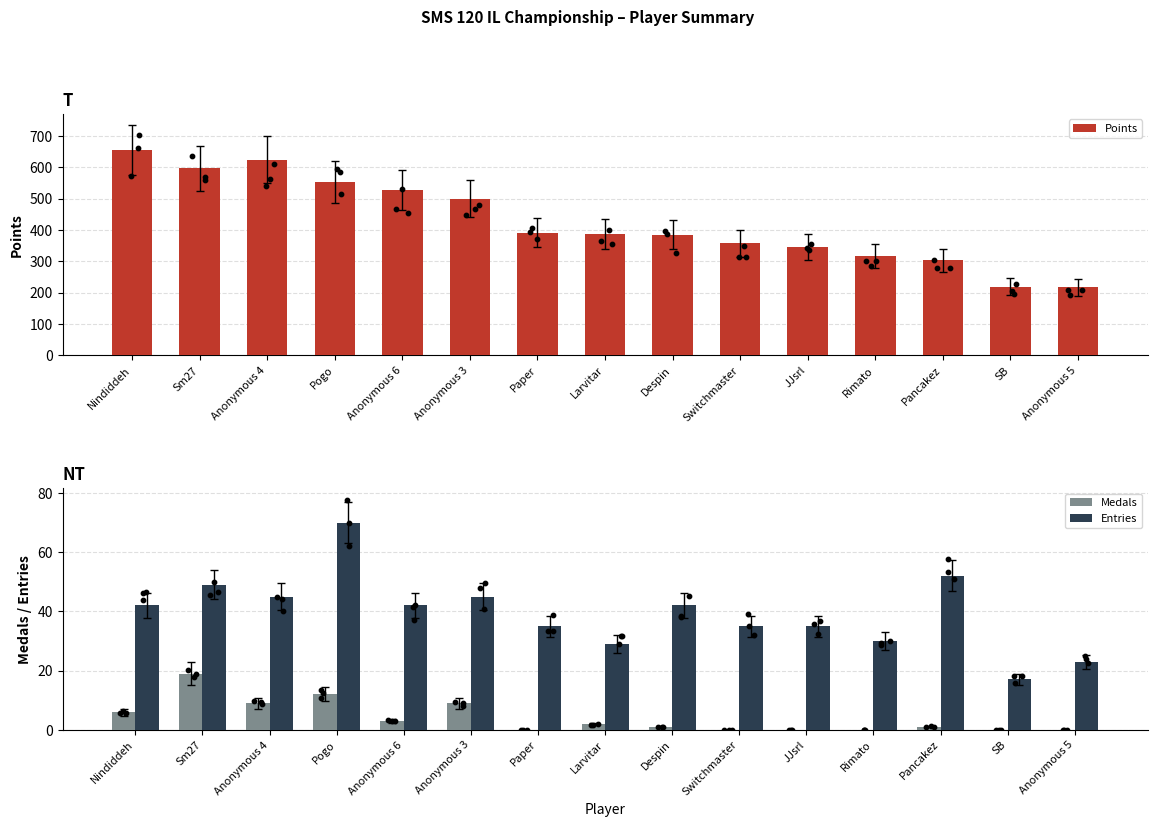

Which series has the largest Y range (max minus min)?

Points